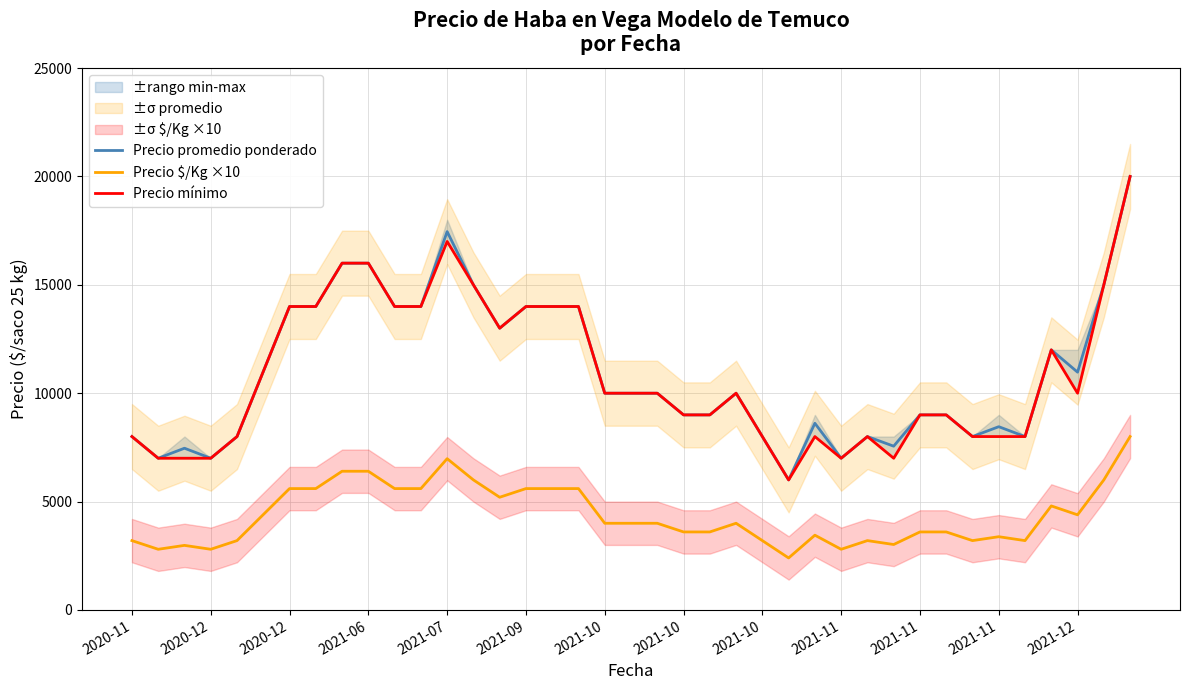

What value does the Precio $/Kg ×10 series have at 20?

4000